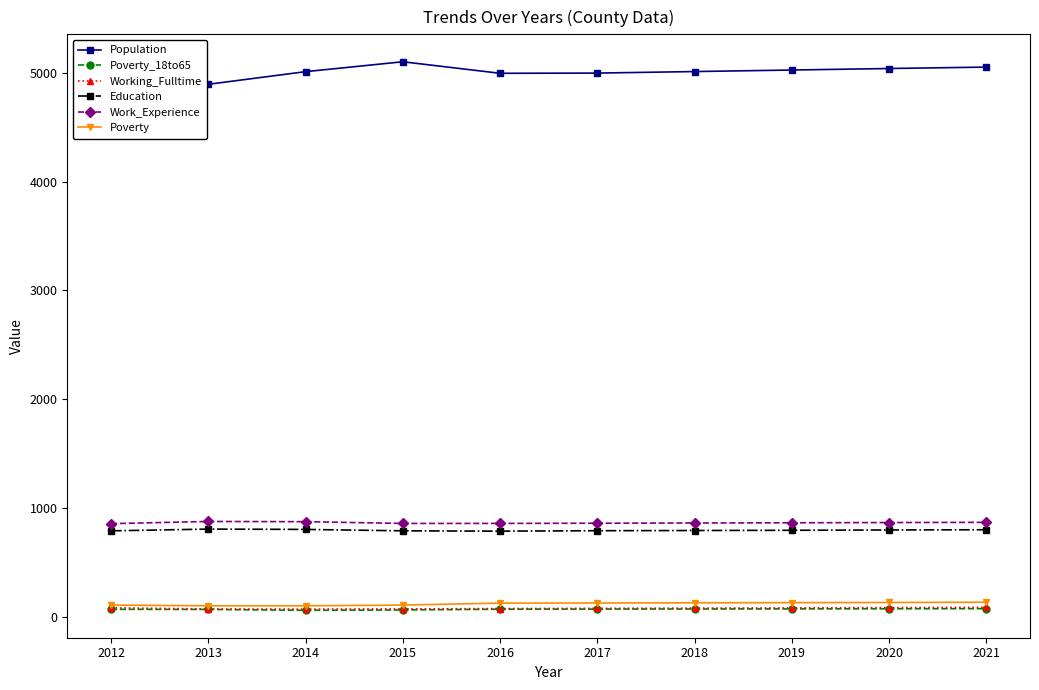

What is the sum of the Poverty values at 2019 and 2013?

233